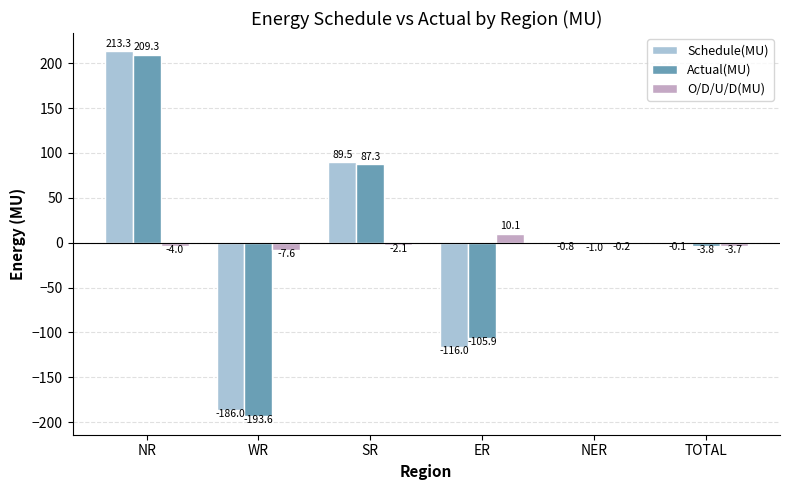

At which category is the sum across all series the highest?

NR